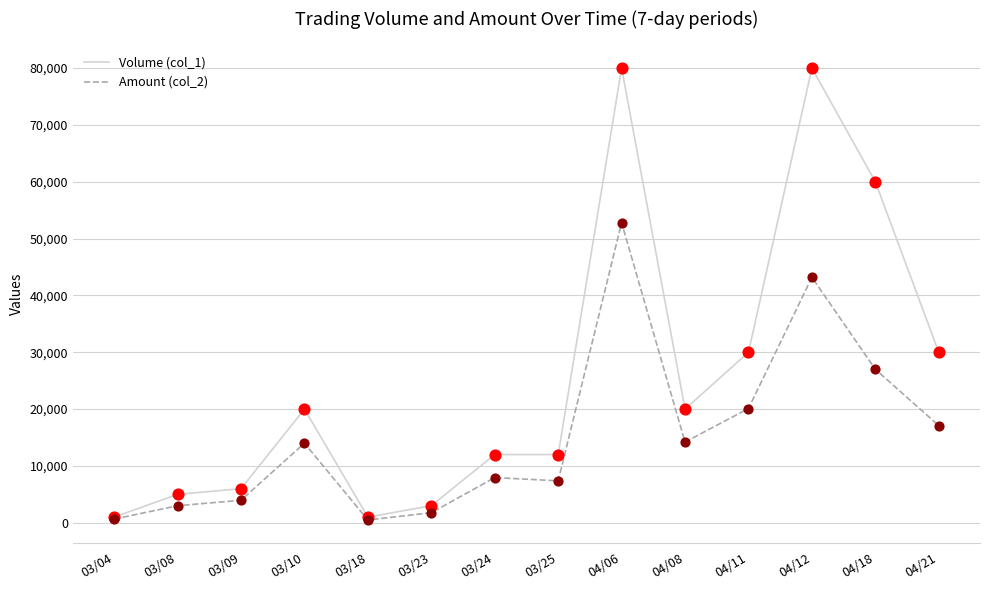

At which category is the sum across all series the highest?

04/06